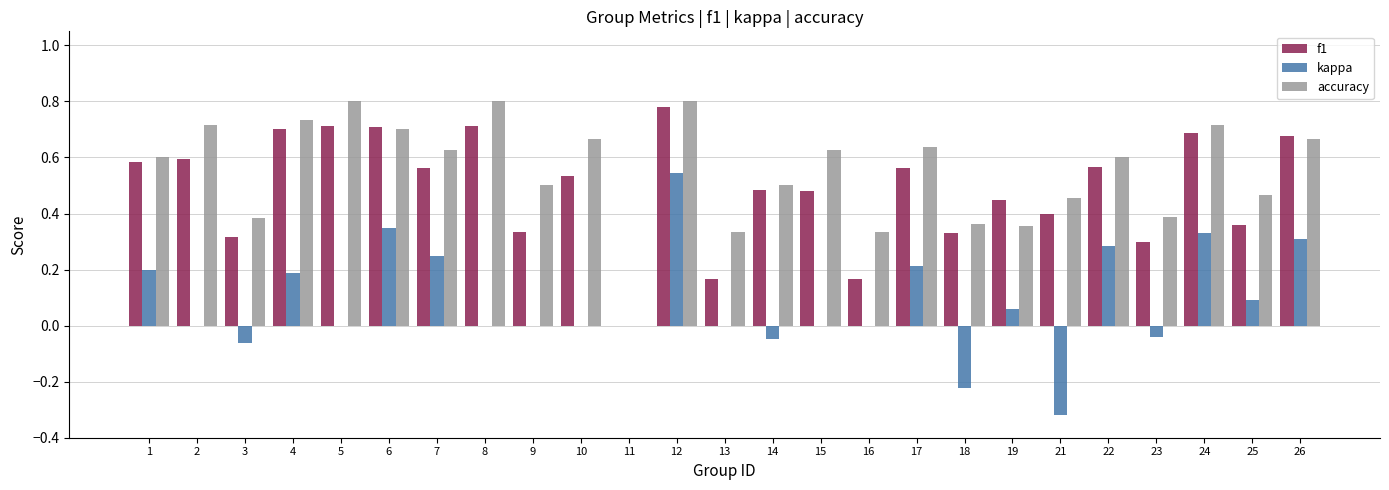

What is the sum of all accuracy values?

13.8